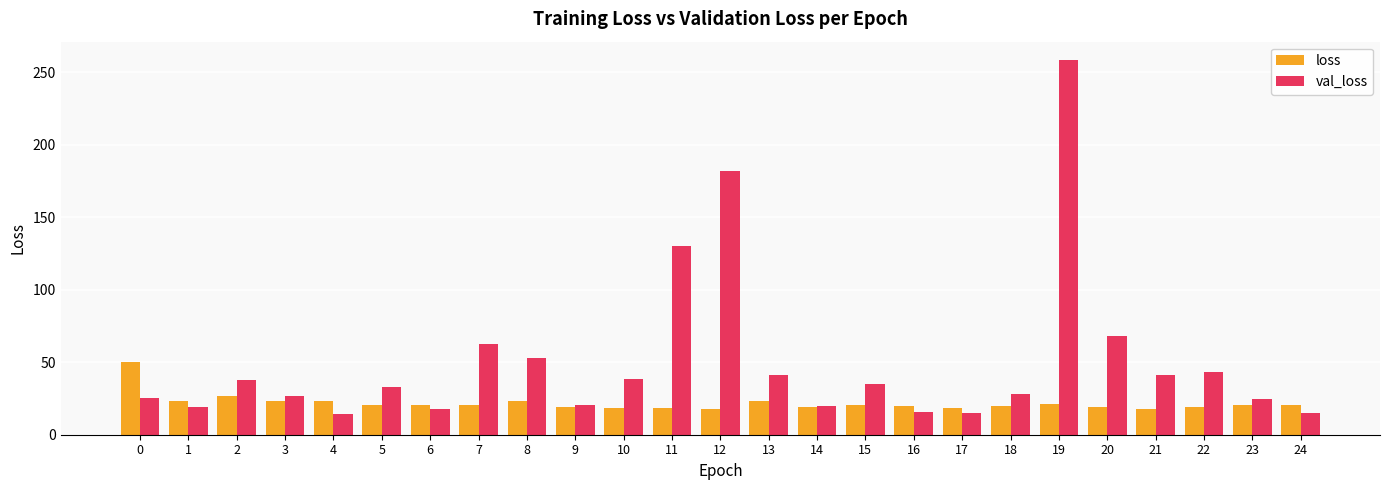

How many data points in val_loss are less than 32?

12